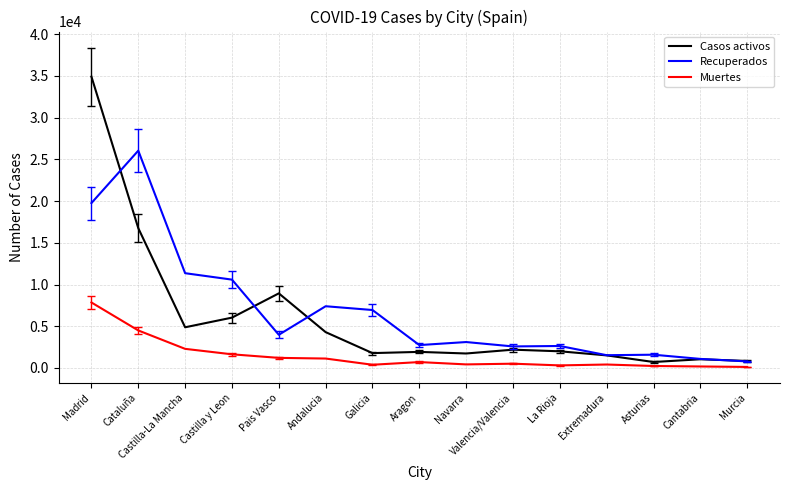

True or false: Recuperados has a value of 35156 at Cataluña.

False